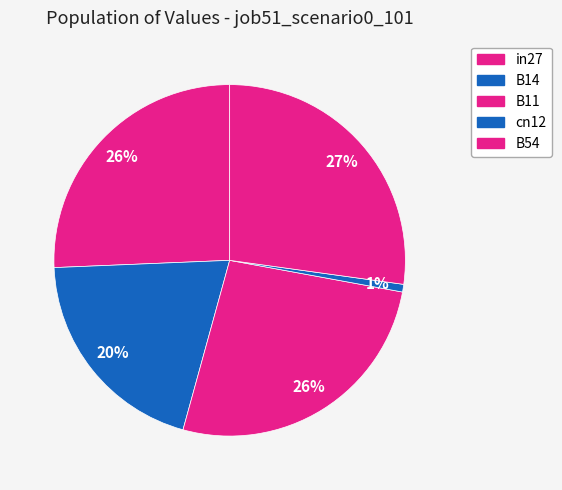

To the nearest percent, what percentage of the pie is in27?

26%